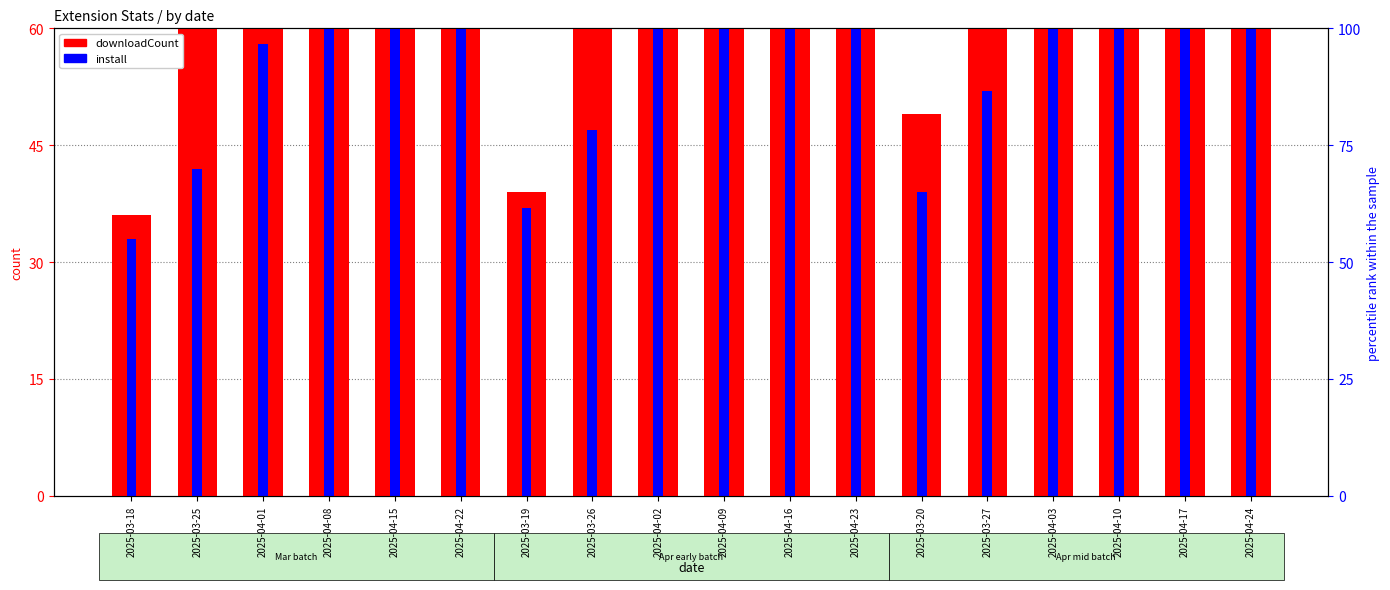

Between 2025-04-22 and 2025-04-09, which series saw the biggest shift?

downloadCount